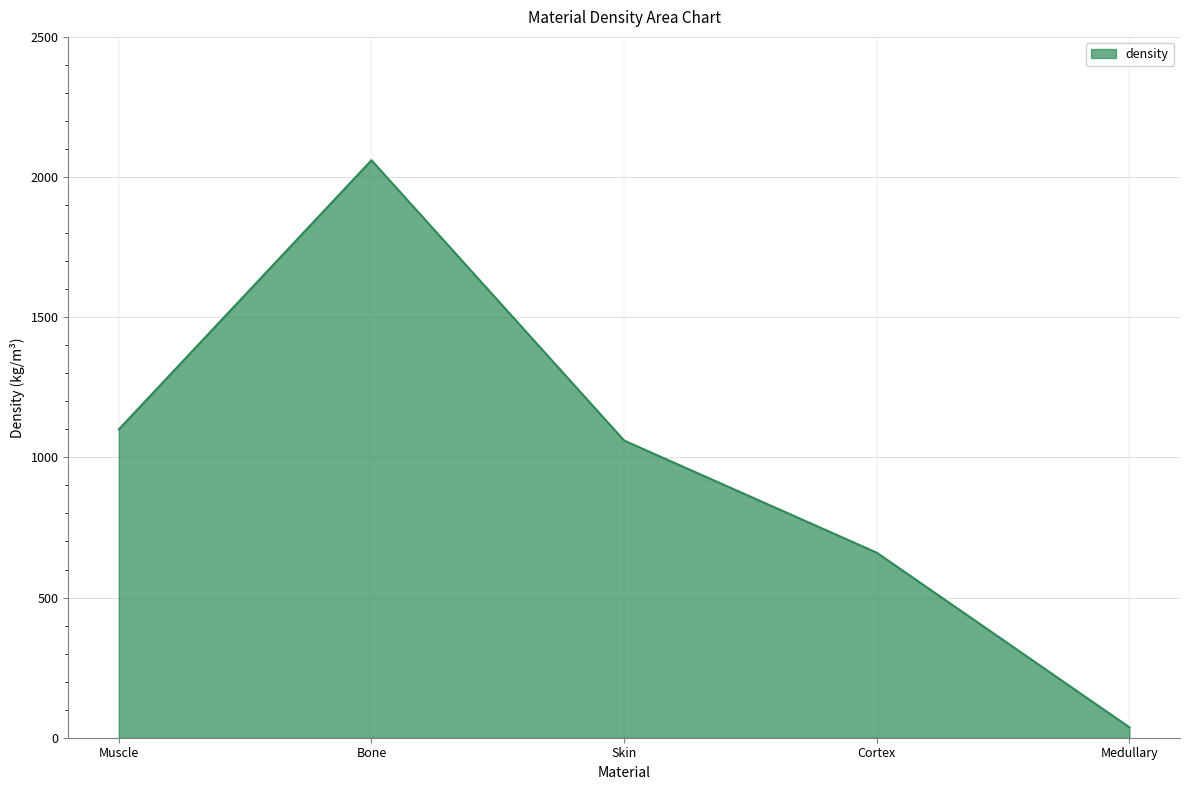

Rank the categories by value from highest to lowest.

Bone, Muscle, Skin, Cortex, Medullary